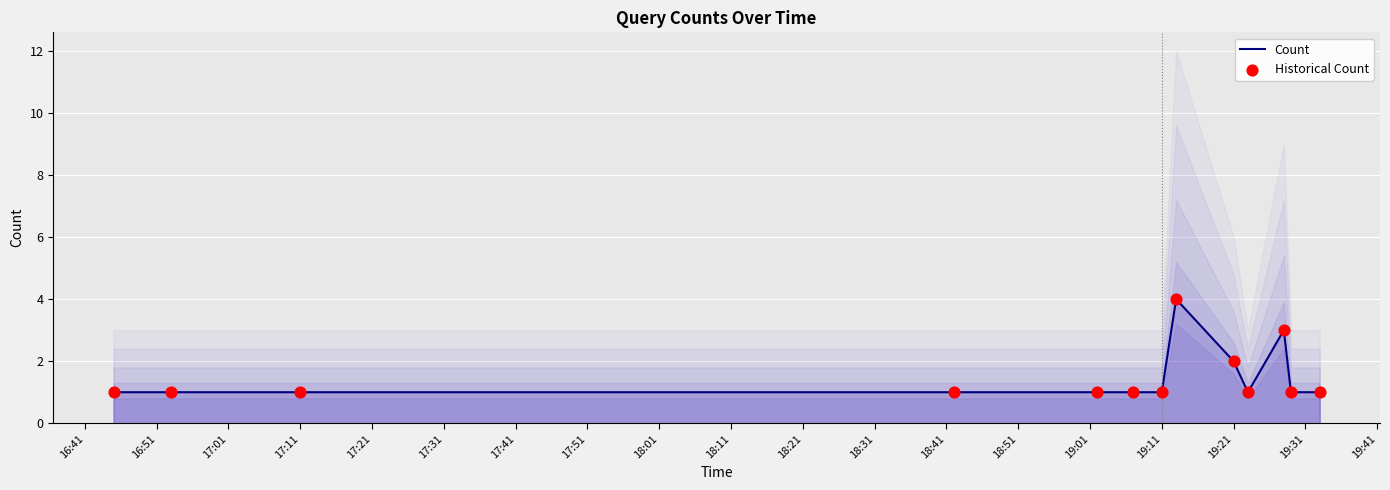

What is the total value across all series at 18:41?

2